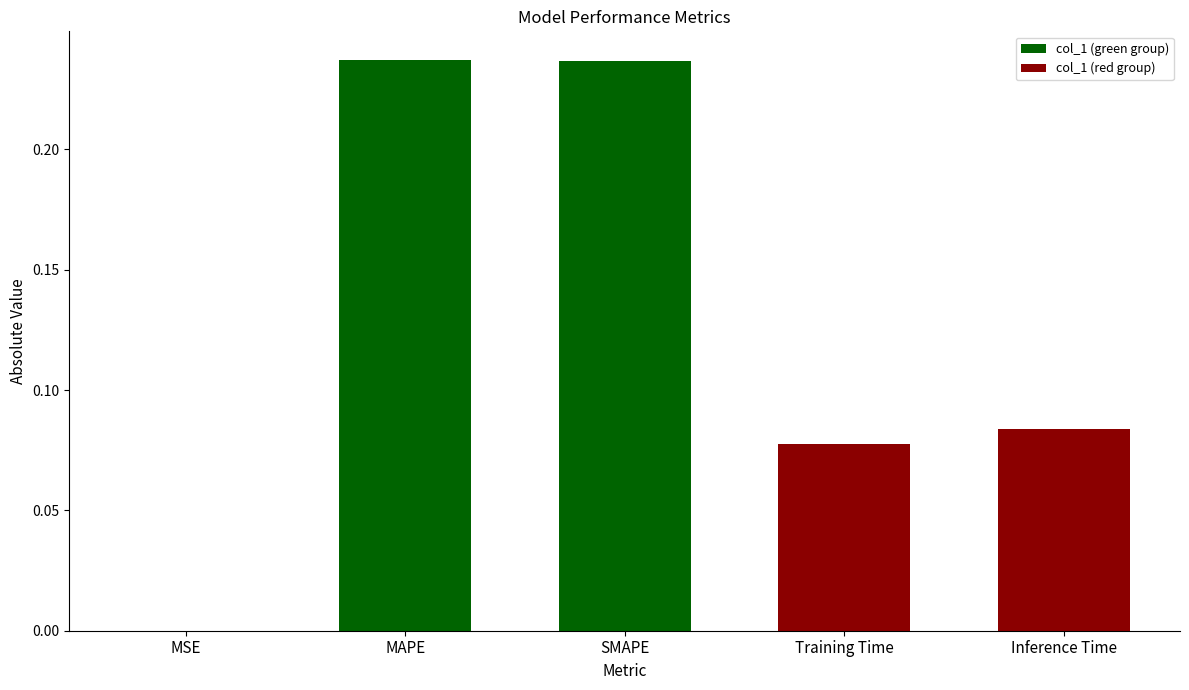

How many values in the col_1 (green group) series exceed 0?

3